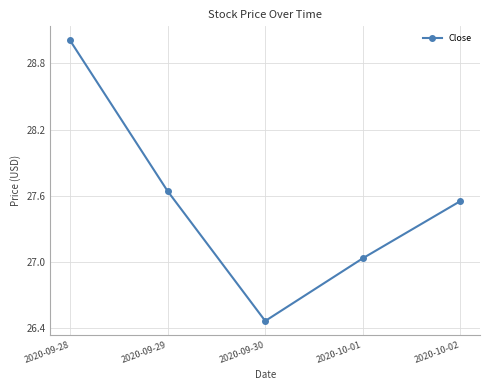

Is this an area chart (filled region under the line)?

No